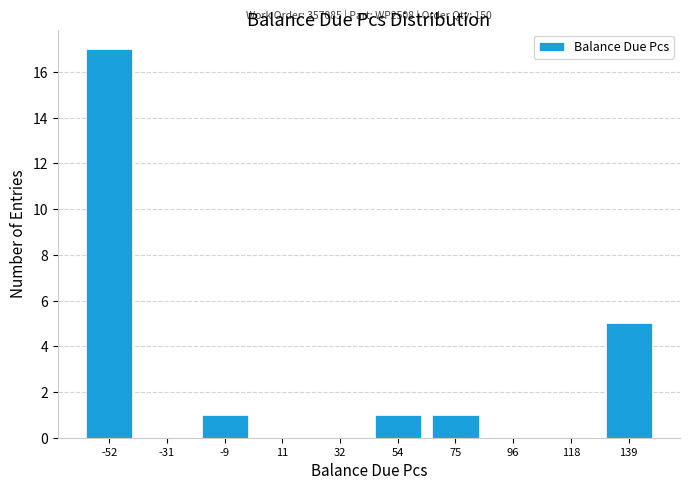

Over which range of the x-axis is the bar tallest?

-65 to -40